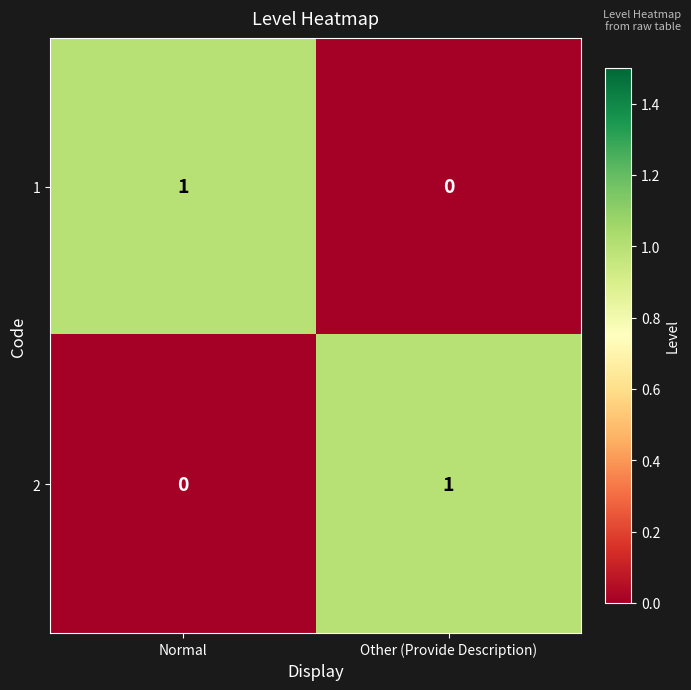

At which label is 1 closest to 0?

Other (Provide Description)